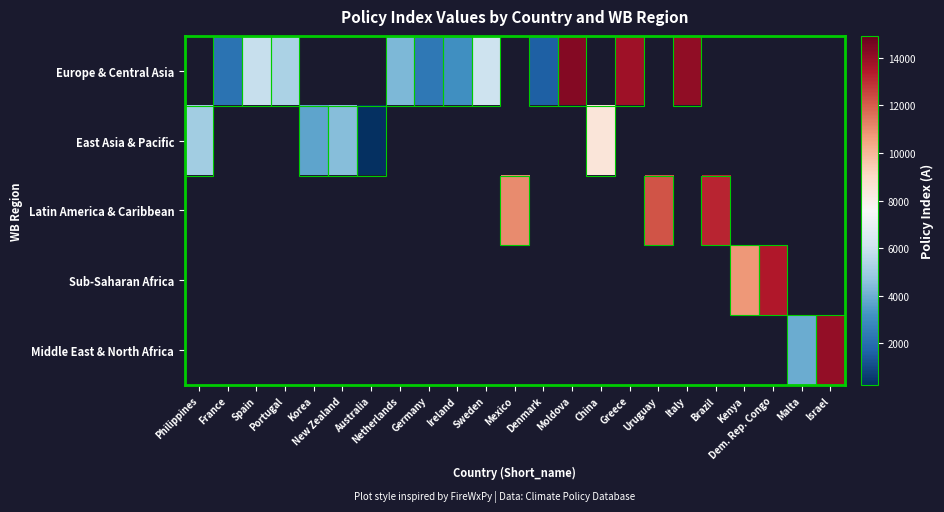

At which category does the chart reach its peak across all series?

Moldova